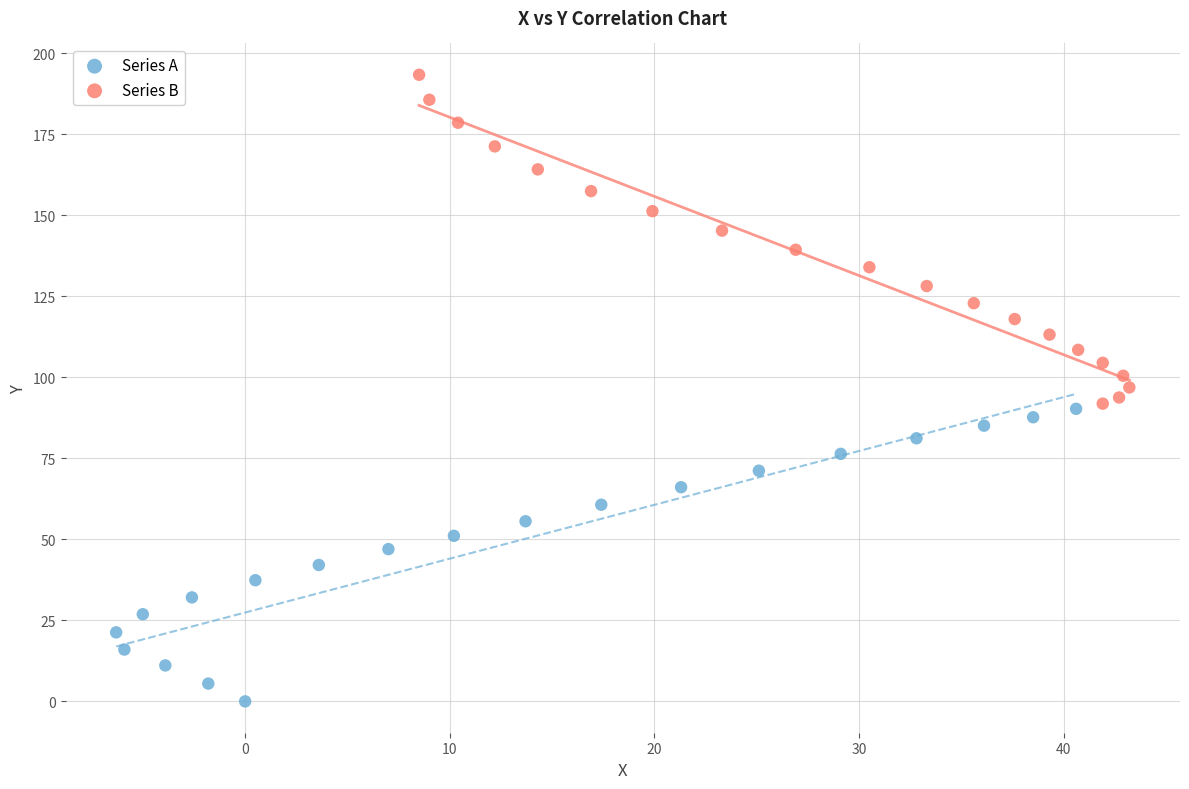

Which series reaches the maximum Y coordinate?

Series B